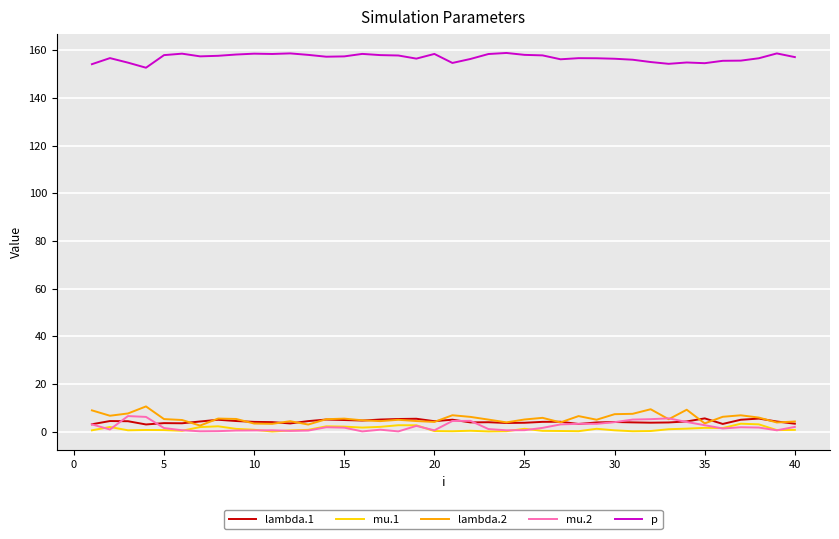

True or false: p and mu.2 intersect in this chart.

False